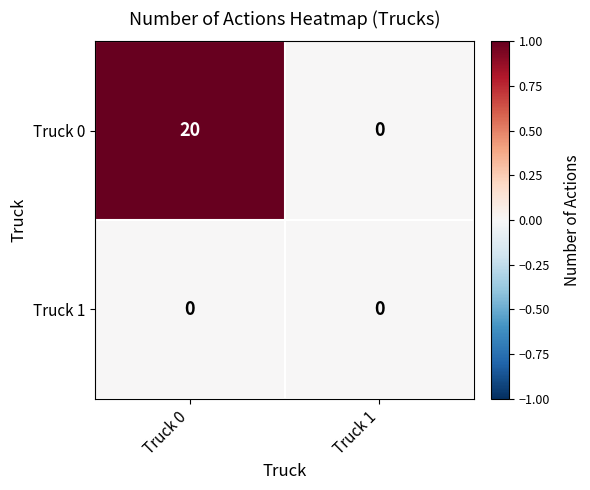

The Truck 1 series shows 0 at Truck 1. True or false?

True